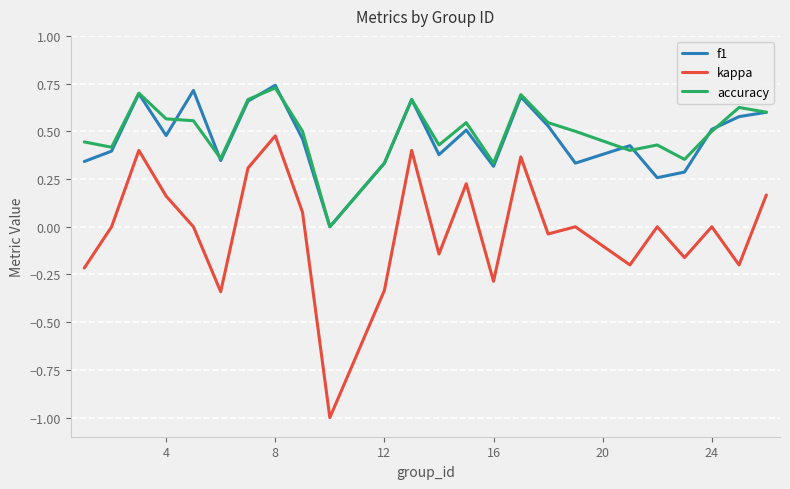

What is the minimum value for kappa?

-1.0